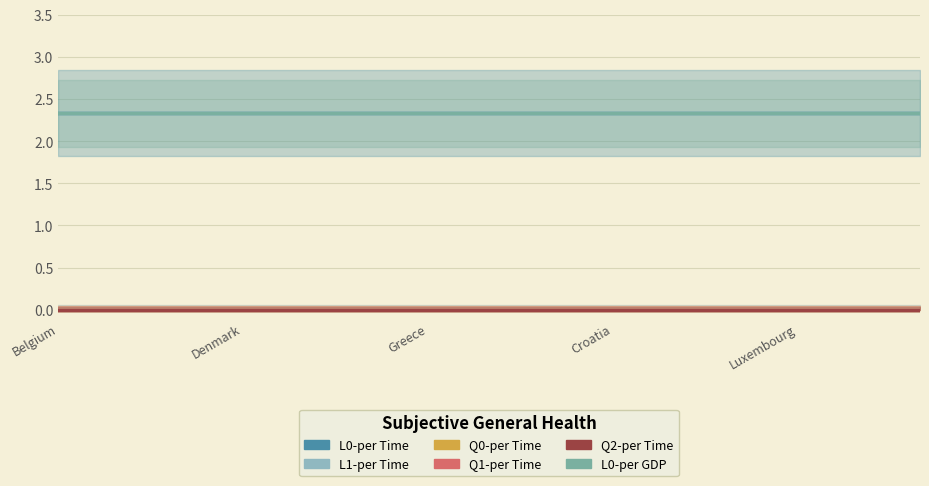

The value of L0-per GDP at 5 is 3.8. True or false?

False